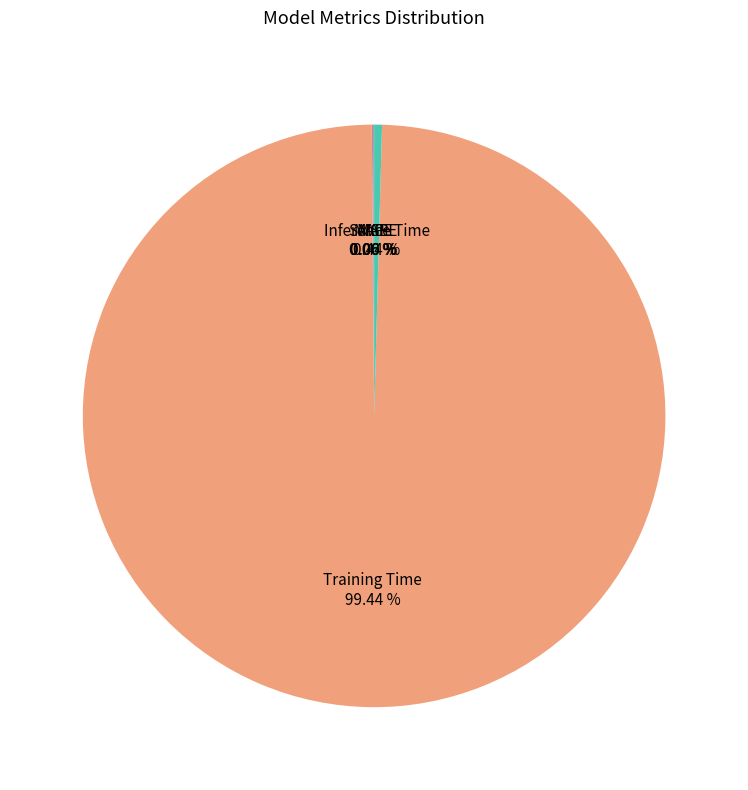

Is the sum of Inference Time and Training Time greater than half?

Yes